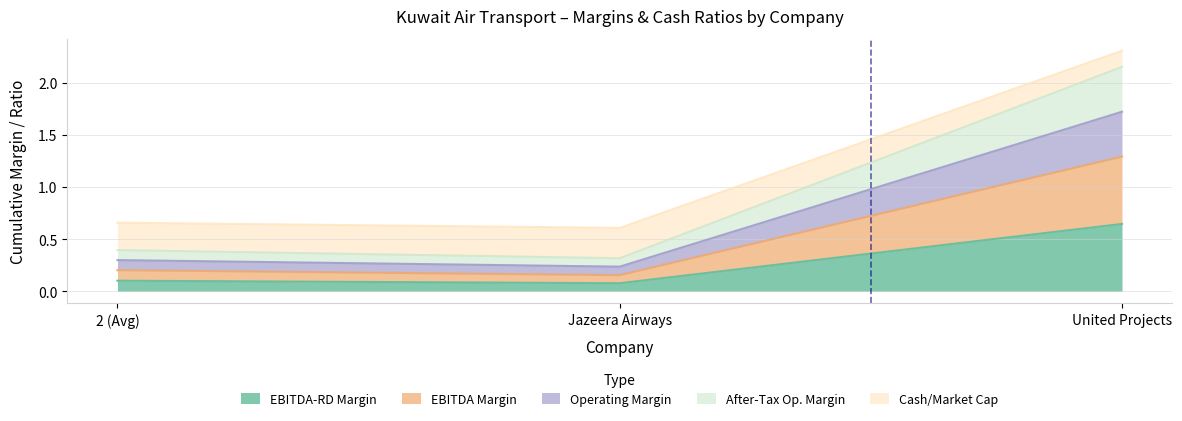

Which series contains the lowest Y value?

ebitdard_margin